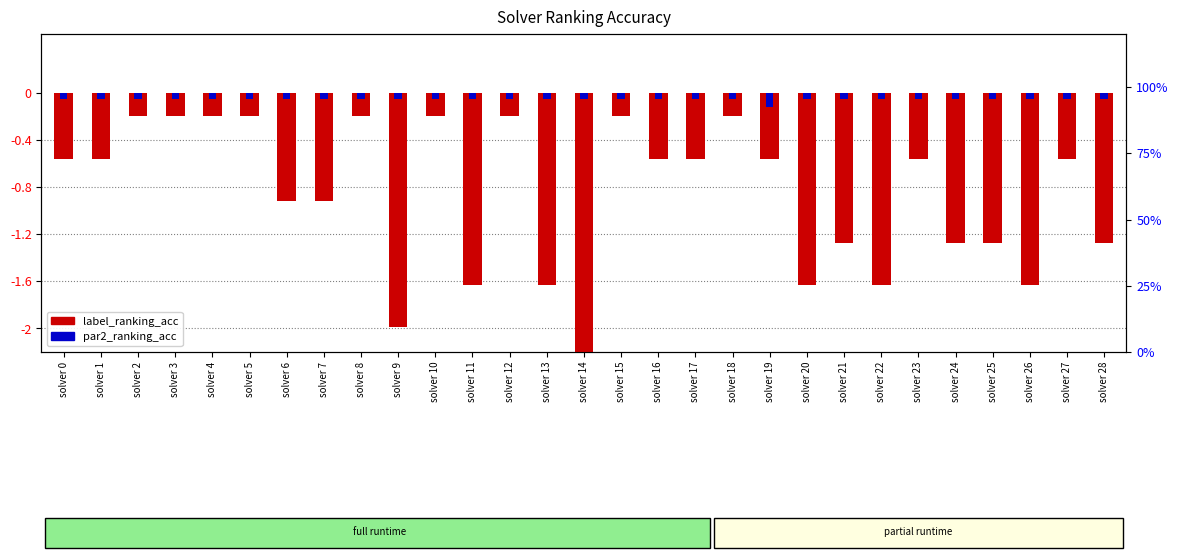

Which category has the lowest value in the par2_ranking_acc series?

solver 19